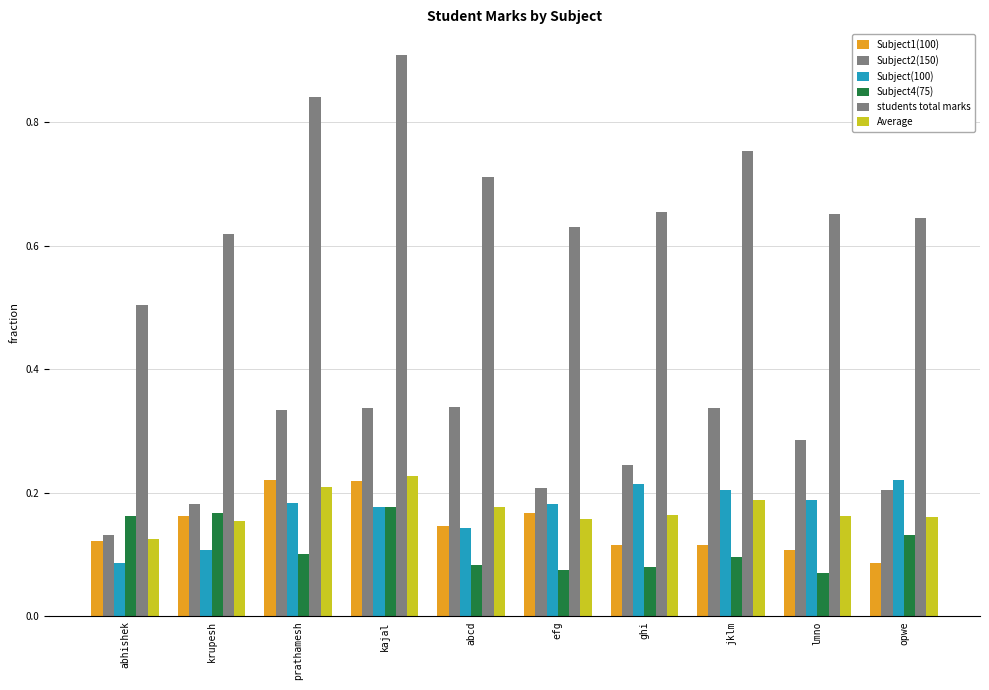

What is the spread (max minus min) of values at krupesh?

0.5